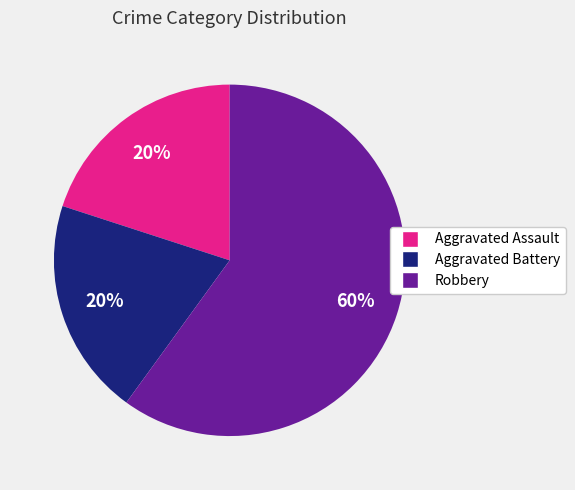

What is the largest slice in the pie chart?

Robbery